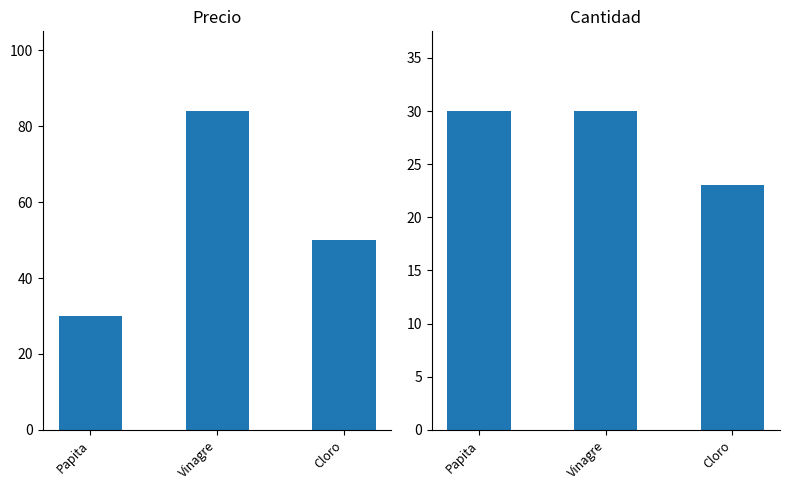

At how many categories does at least one series exceed 37?

2